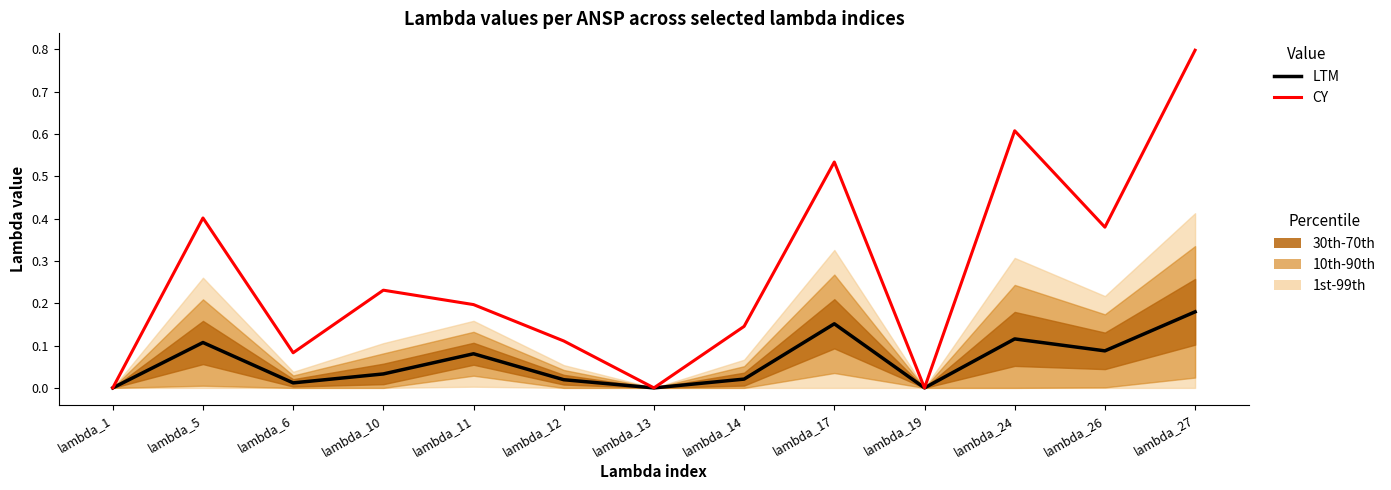

At which category is the sum across all series the highest?

lambda_27